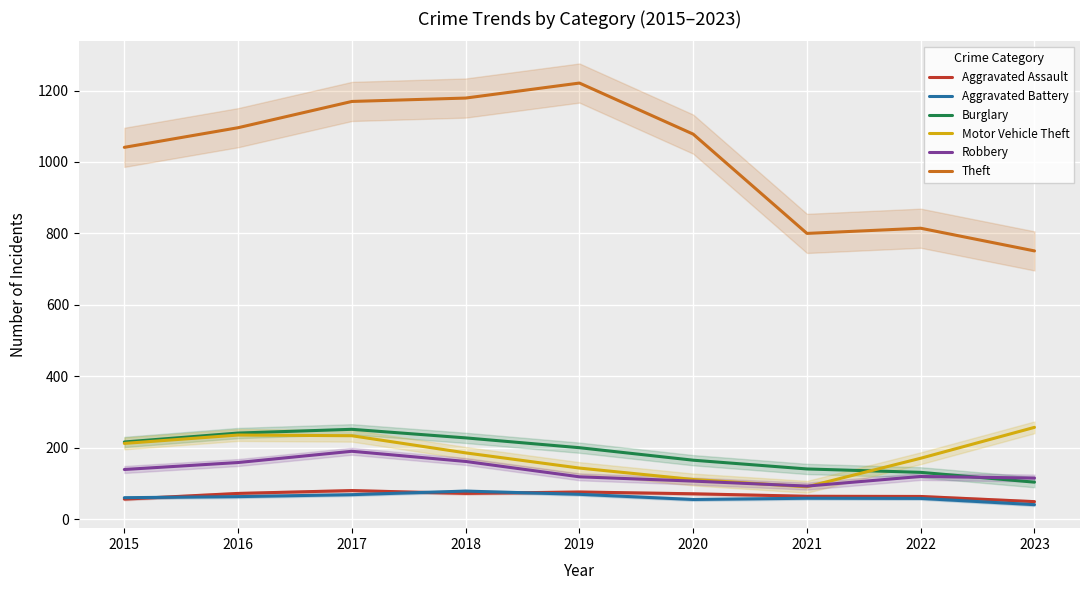

Reading left to right, extract all data points from this chart.

Aggravated Assault: 2015=56.0	2016=72.0	2017=80.0	2018=72.0	2019=76.0	2020=71.0	2021=64.0	2022=63.5	2023=49.0
Aggravated Battery: 2015=60.0	2016=63.0	2017=68.5	2018=78.5	2019=69.5	2020=55.0	2021=58.5	2022=58.0	2023=40.5
Burglary: 2015=216.0	2016=241.0	2017=251.5	2018=227.5	2019=200.0	2020=165.0	2021=140.5	2022=131.0	2023=103.5
Motor Vehicle Theft: 2015=212.0	2016=235.5	2017=233.5	2018=185.5	2019=143.0	2020=111.0	2021=90.5	2022=170.5	2023=257.0
Robbery: 2015=139.0	2016=158.5	2017=190.0	2018=161.5	2019=118.5	2020=106.5	2021=92.5	2022=119.5	2023=115.0
Theft: 2015=1041.0	2016=1096.0	2017=1169.5	2018=1179.0	2019=1221.0	2020=1078.0	2021=800.0	2022=814.5	2023=751.0